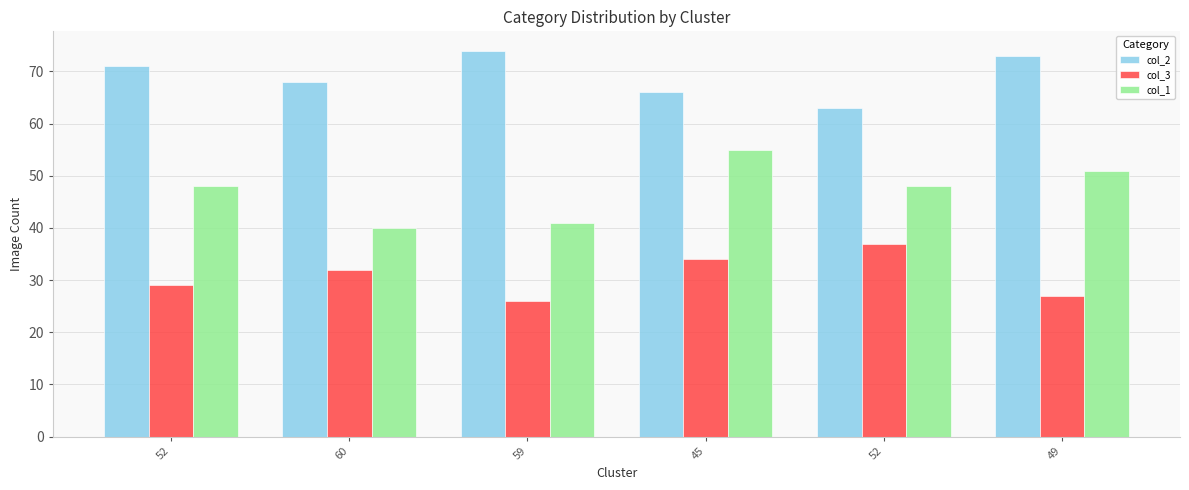

What are all the series names shown in the legend?

col_2, col_3, col_1